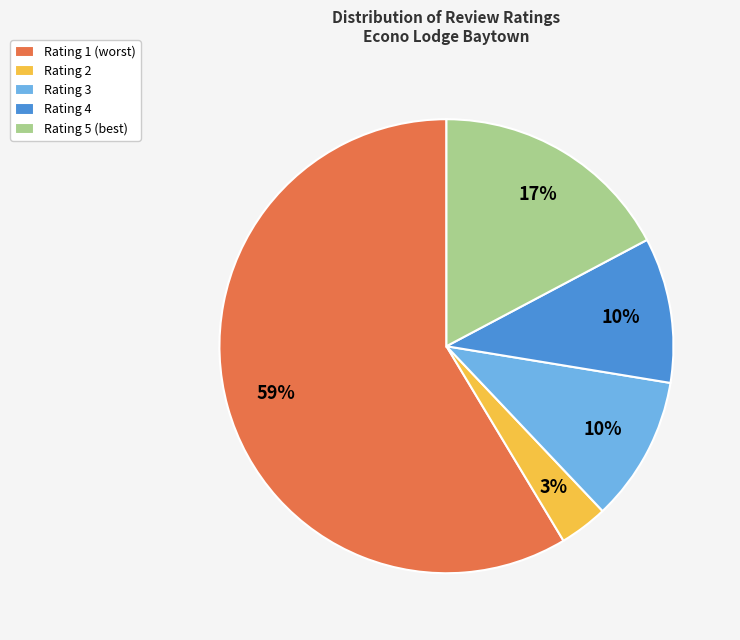

To the nearest percent, what is the average slice percentage?

20%